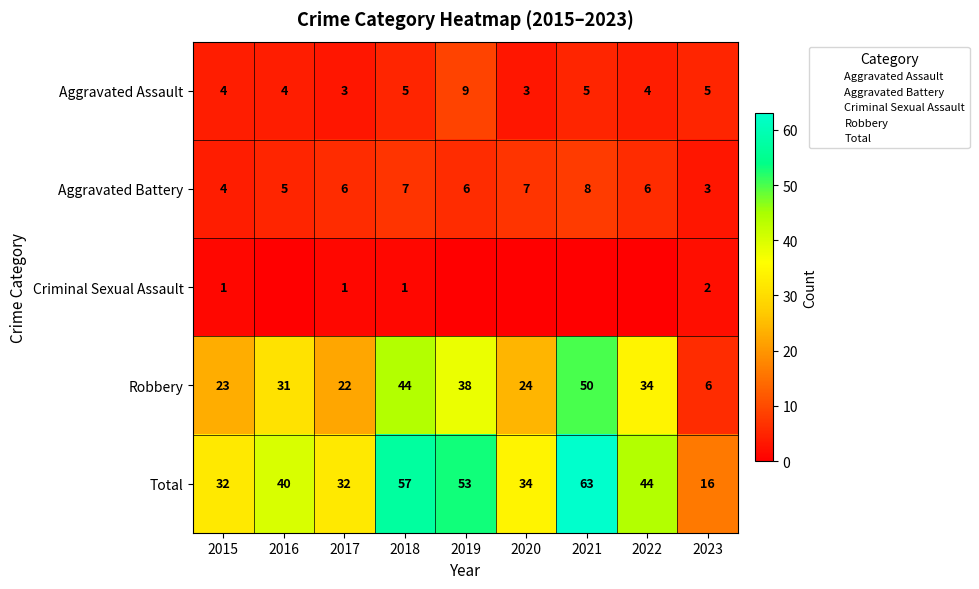

At which category is the sum across all series the highest?

2021